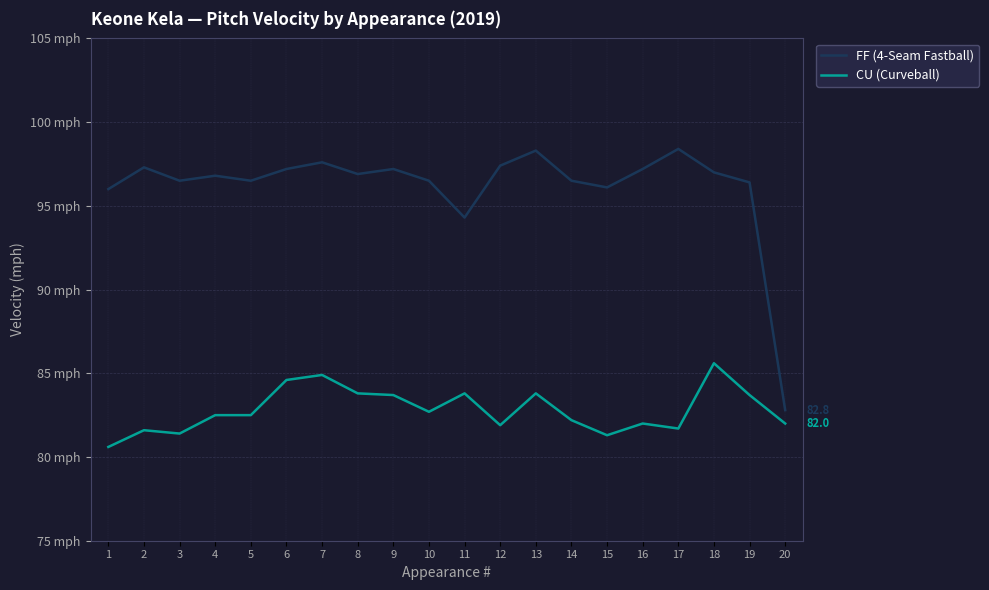

What is the total value across all series at 2?

178.9